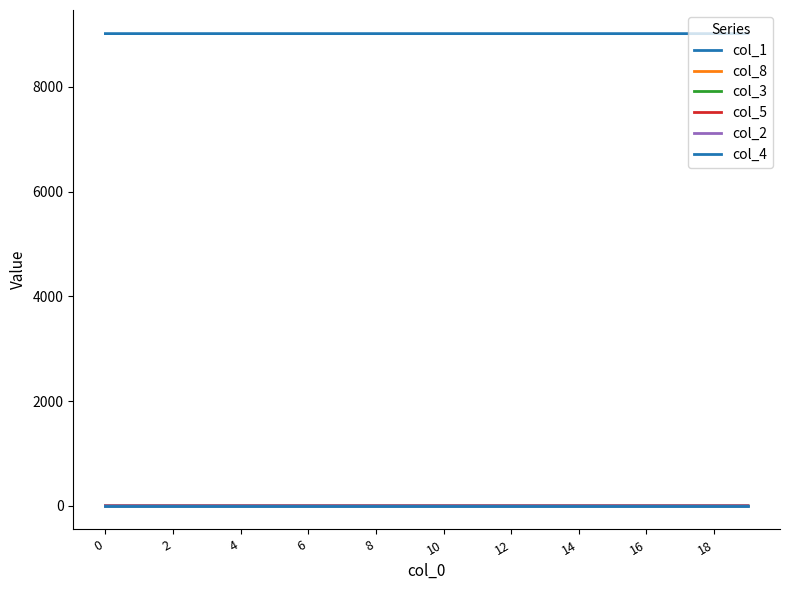

How many lines are shown in the chart?

6